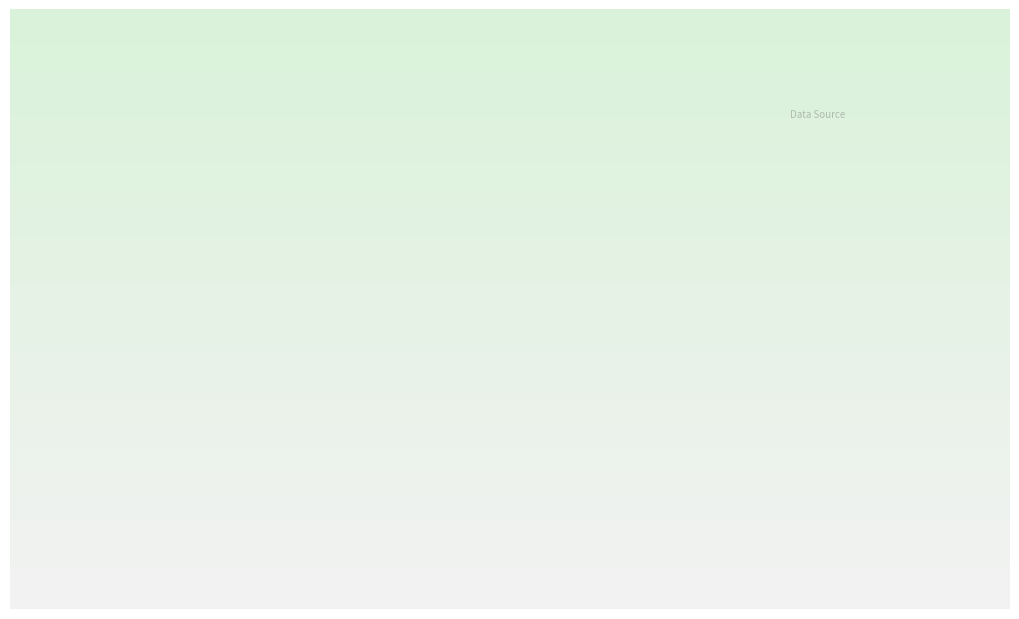

True or false: A 34231-2023 accounts for 58% of the total.

False